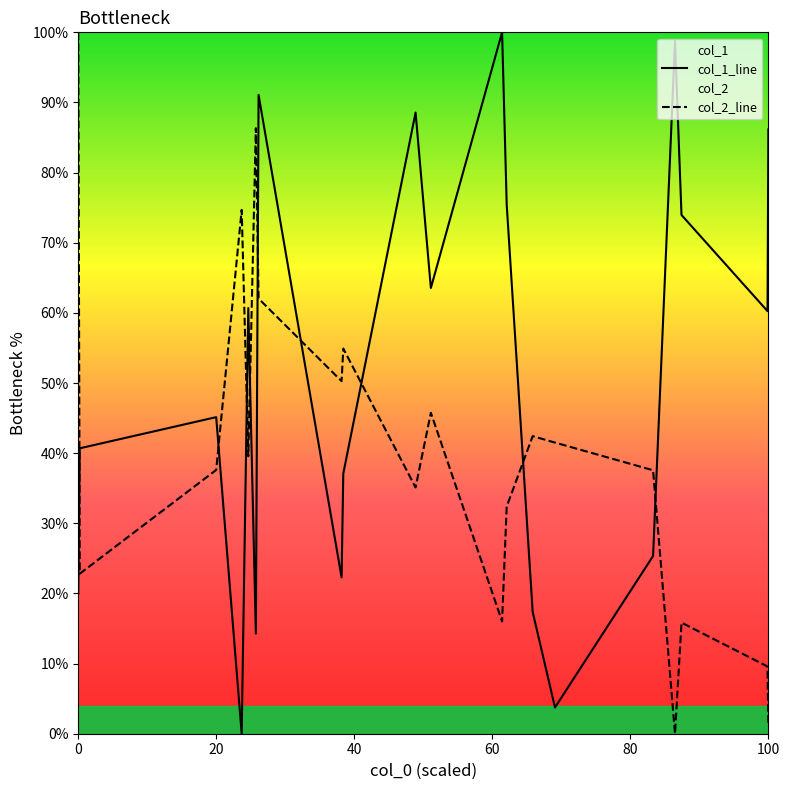

How many values in the col_1_line series exceed 60?

10